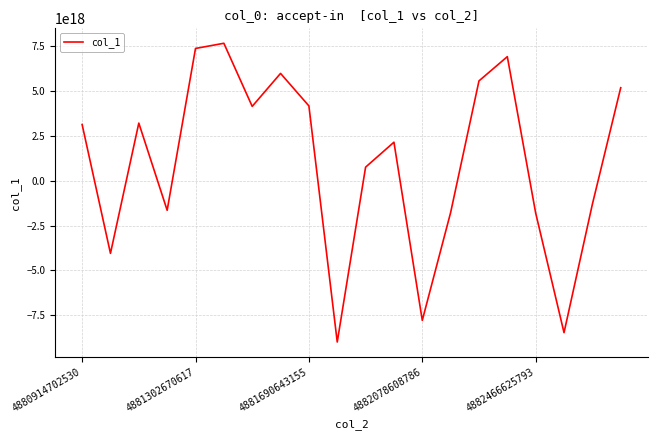

Does the chart display data point markers on the line(s)?

No